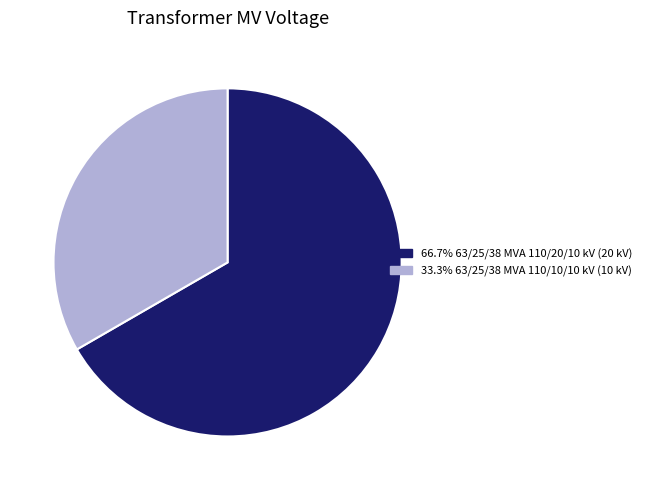

Does any single category account for the majority?

Yes